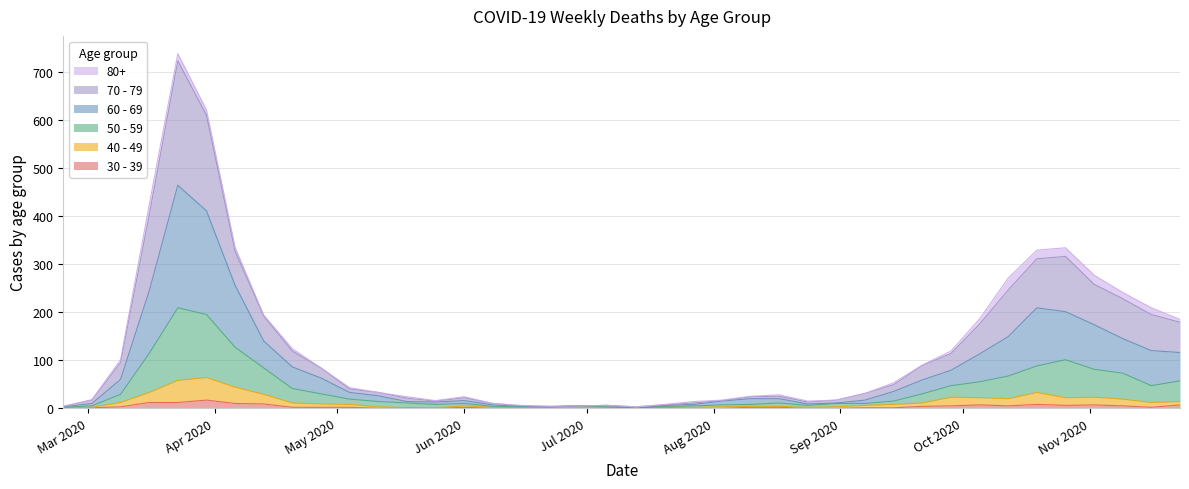

What is the sum of the 50 - 59 values at 2020-06-15 and 2020-08-31?

13